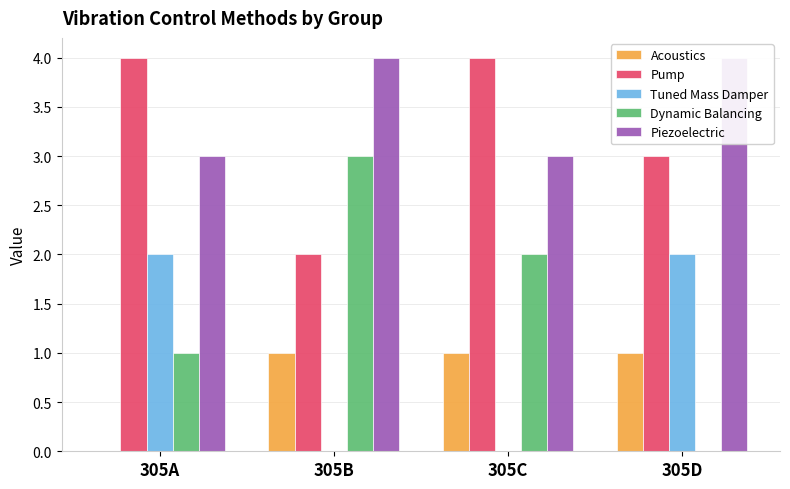

True or false: Piezoelectric has a value of 4.0 at 305B.

True